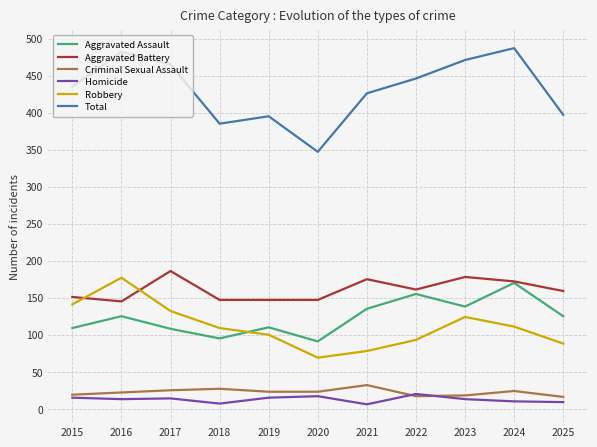

What is the maximum value for Aggravated Assault?

170